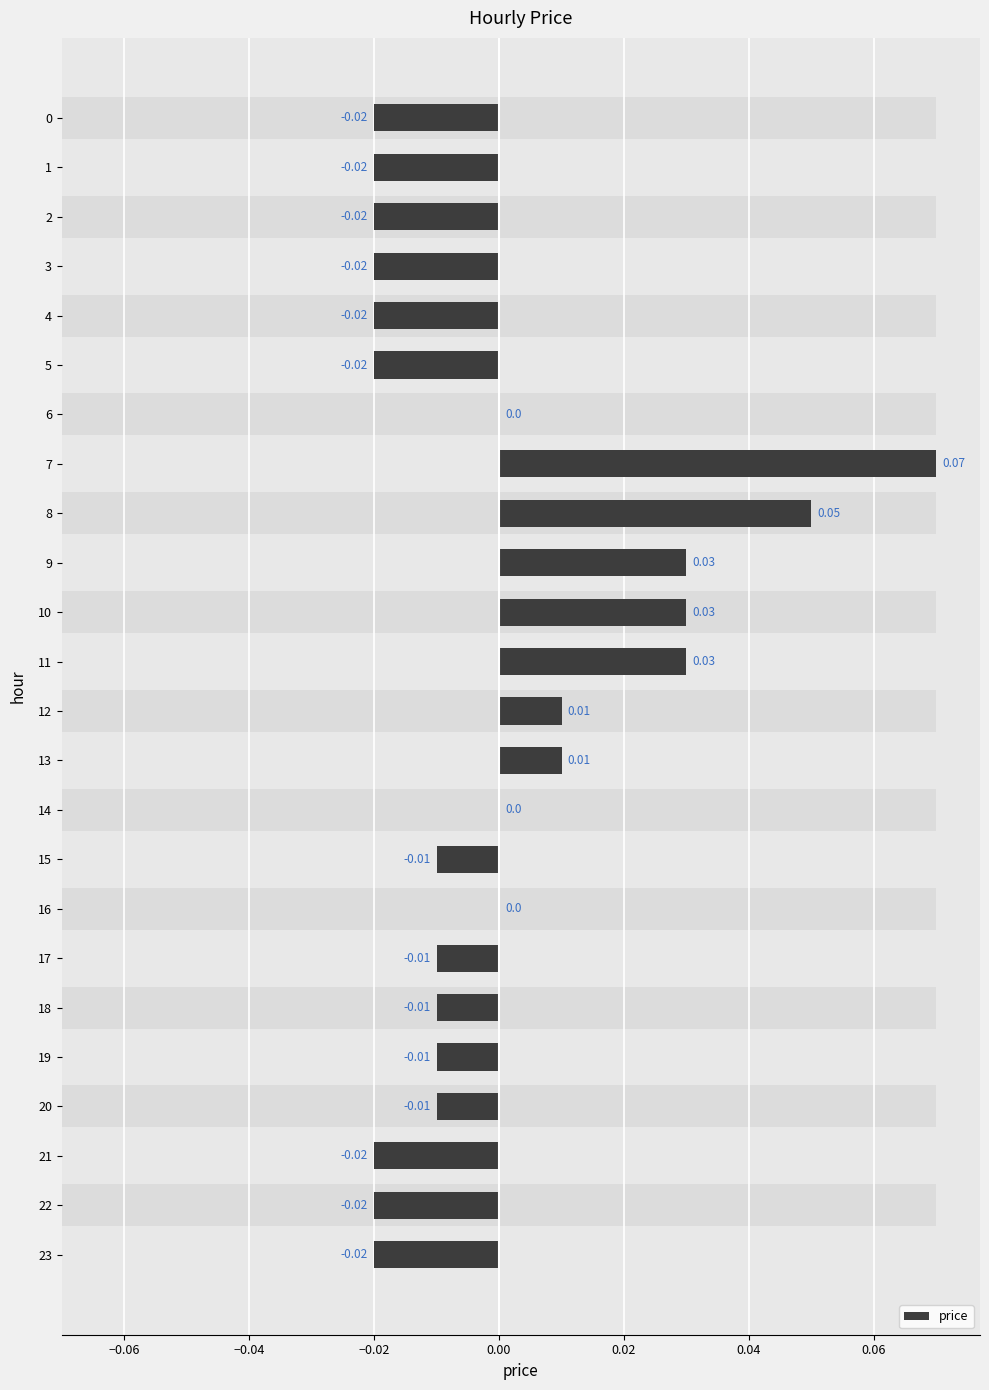

What is the sum of the values at 18 and 7?

0.1